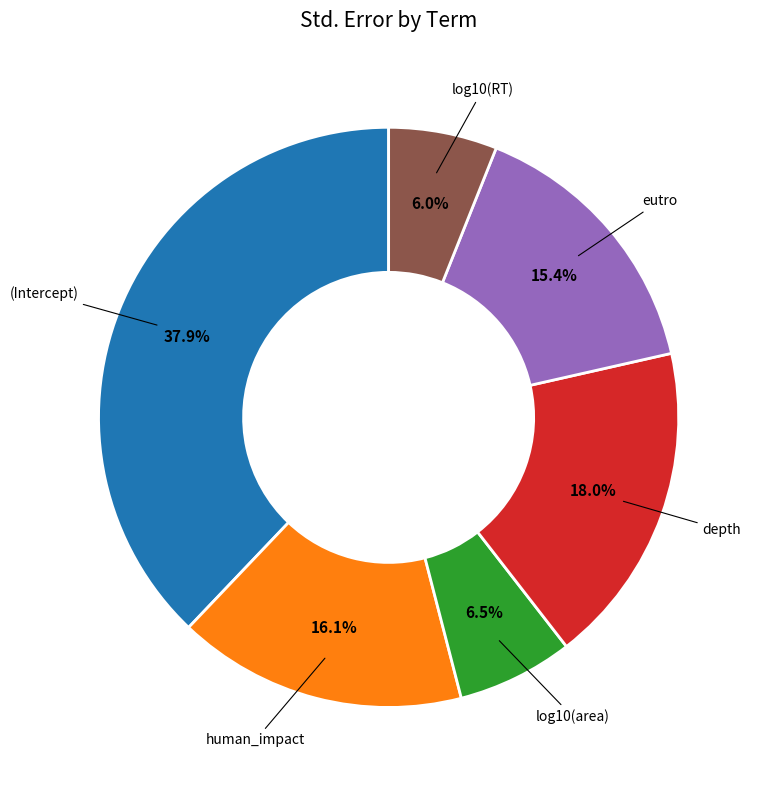

How many slices are in this pie chart?

6